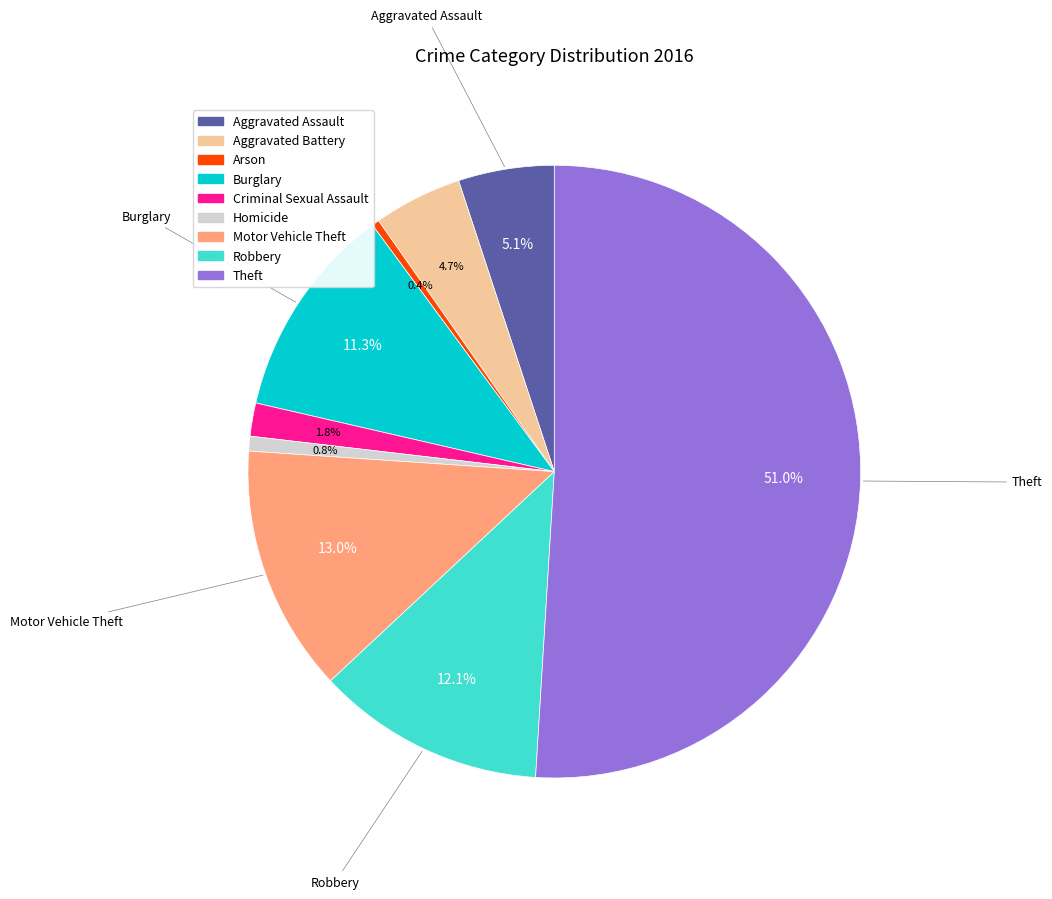

To the nearest percent, what portion does Aggravated Battery represent?

5%